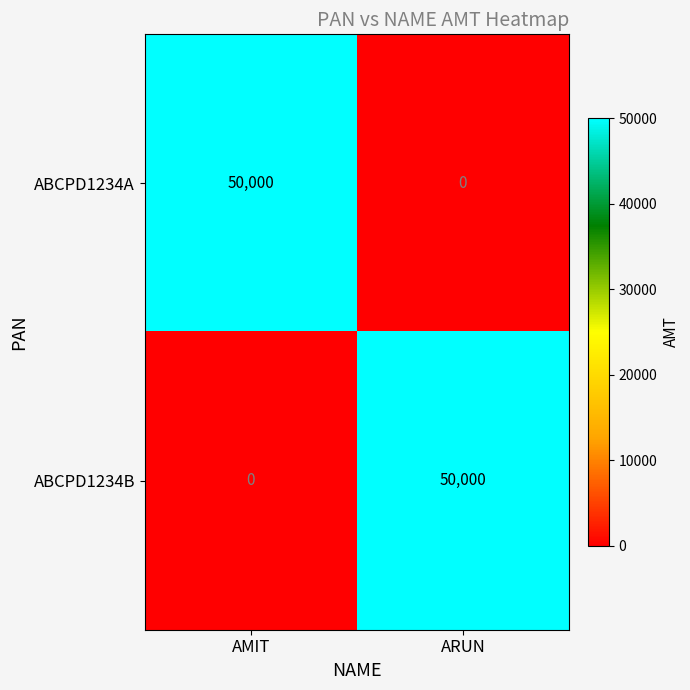

At how many categories does at least one series exceed 46310?

2